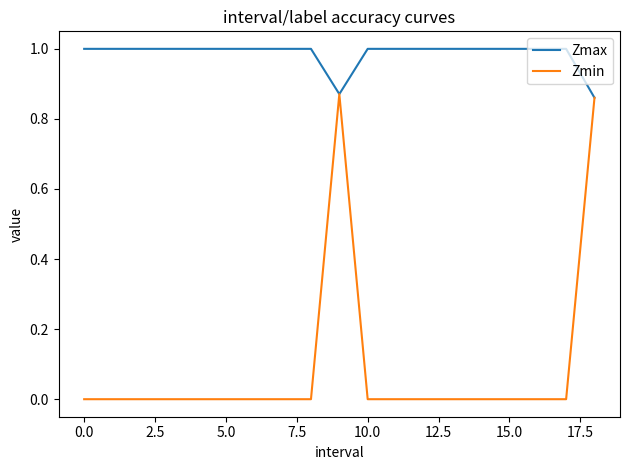

List the series in order of their peak value, lowest first.

Zmin, Zmax